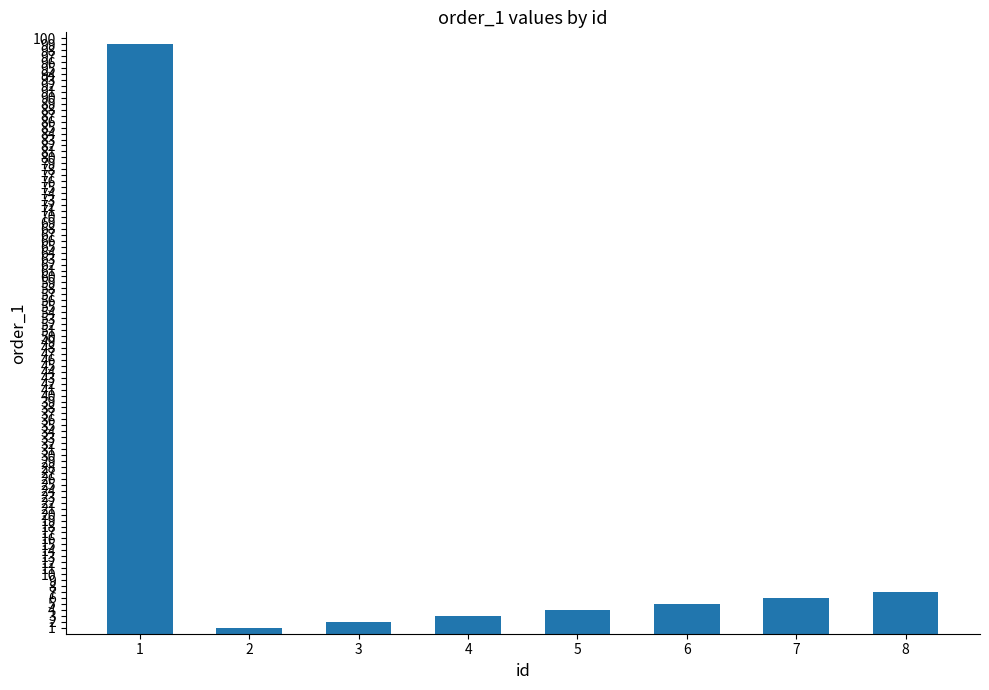

What is the average value?

16